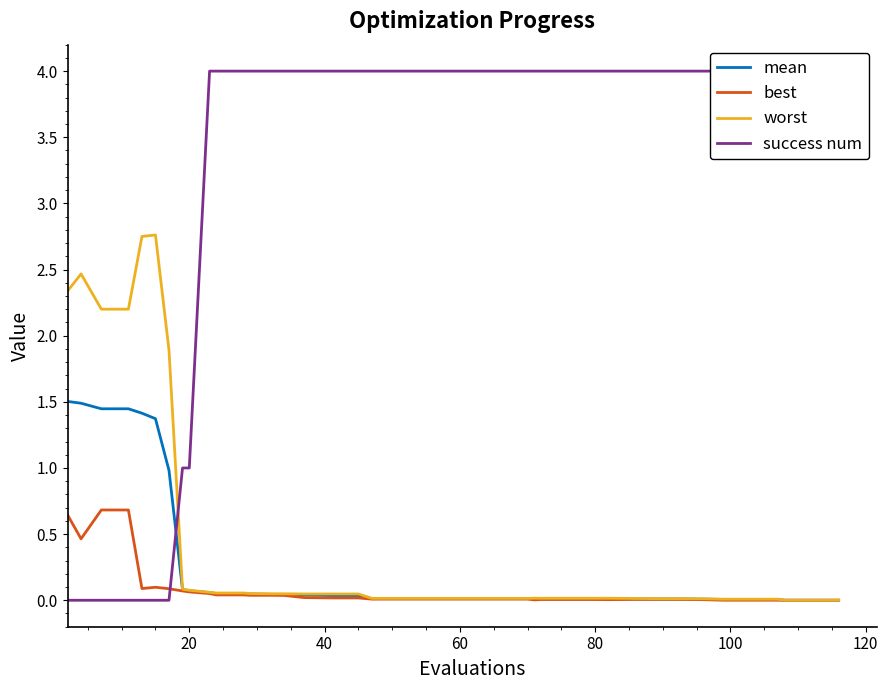

Rank the series by their maximum value, from highest to lowest.

success num, worst, mean, best